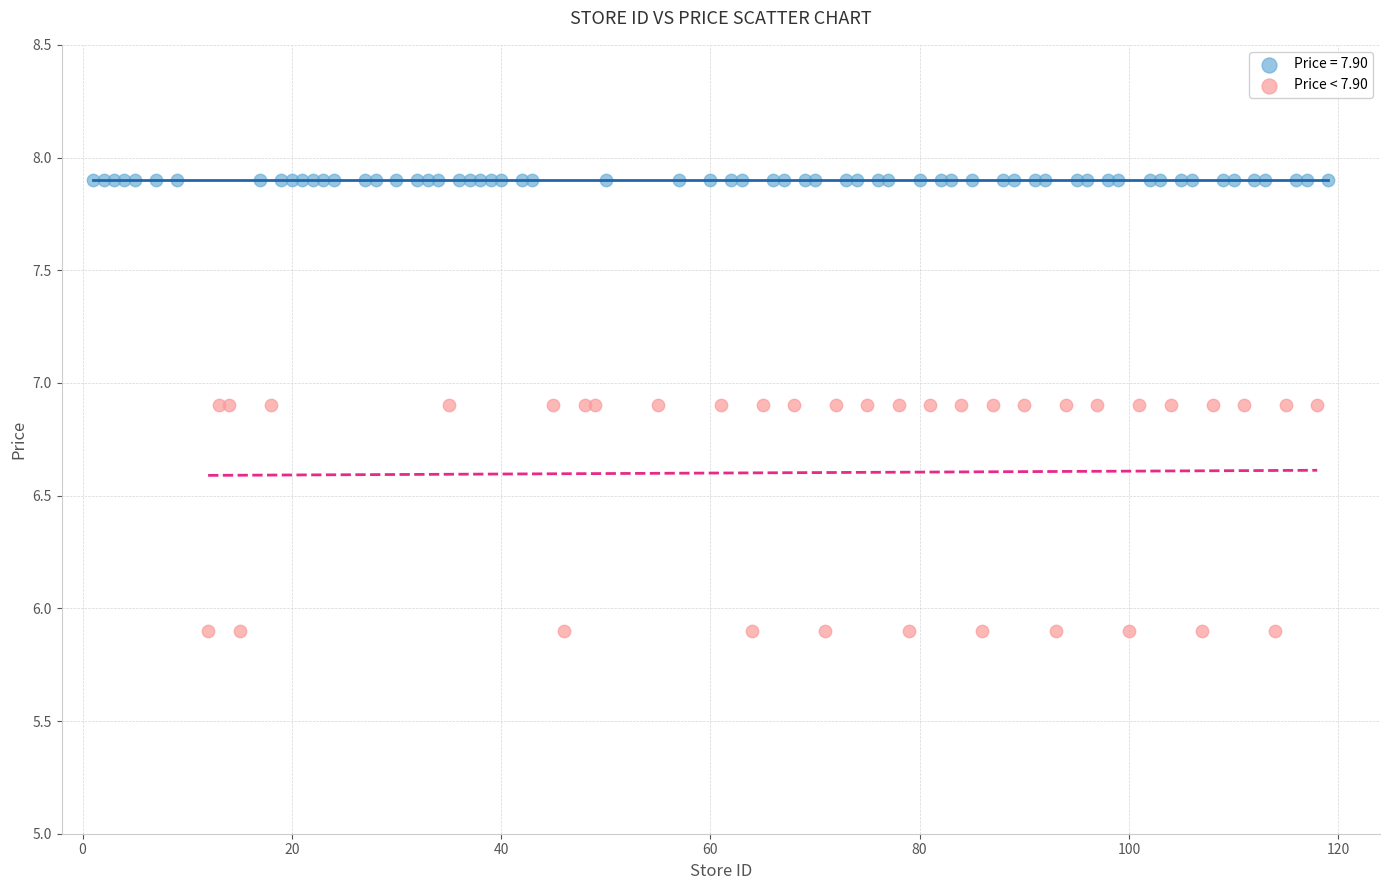

Which series contains the lowest Y value?

Price < 7.90